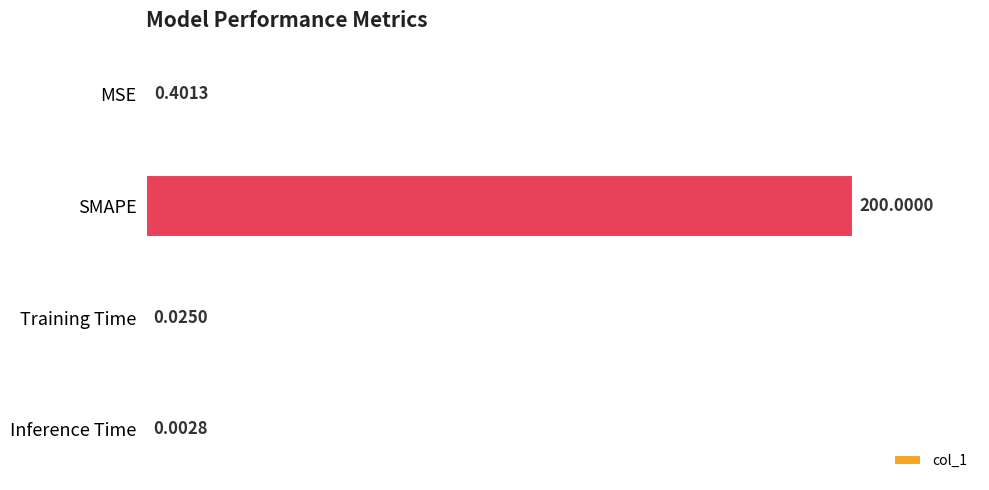

Which category has the highest value across all series?

SMAPE